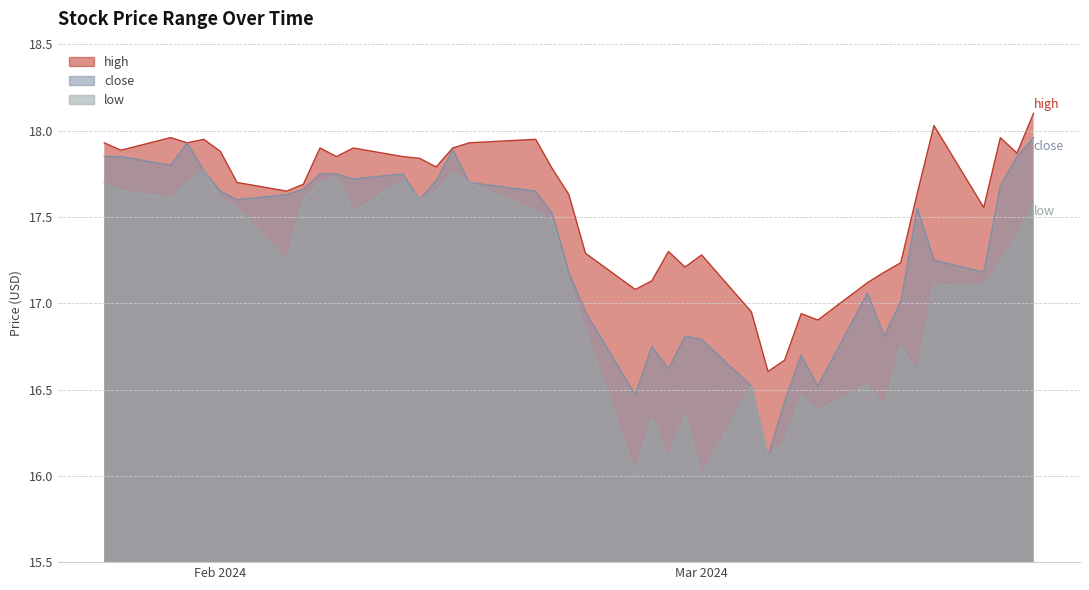

How many categories are shown in the chart?

40